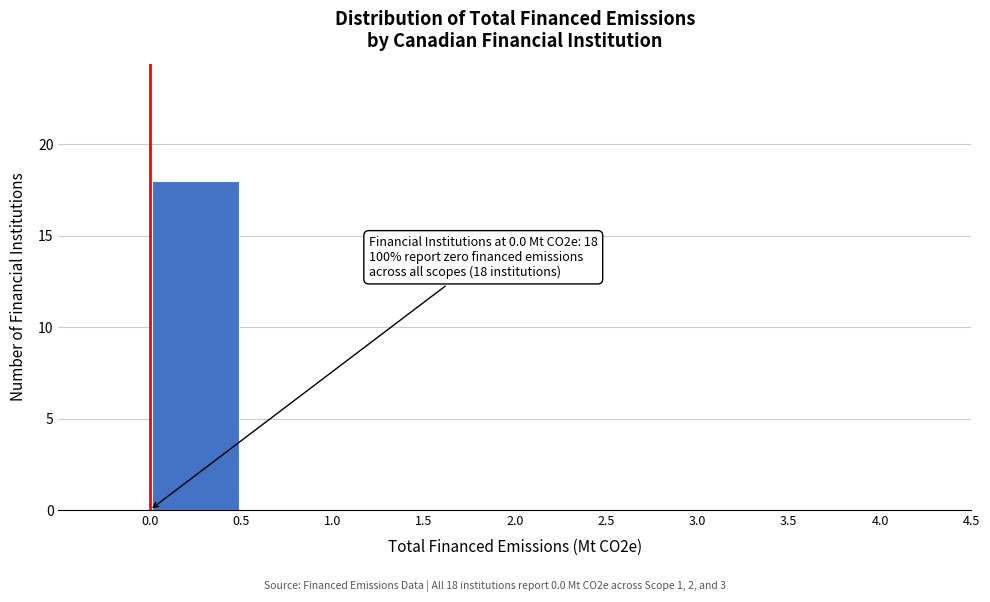

Which range on the x-axis has the tallest bar?

0.0 to 0.5